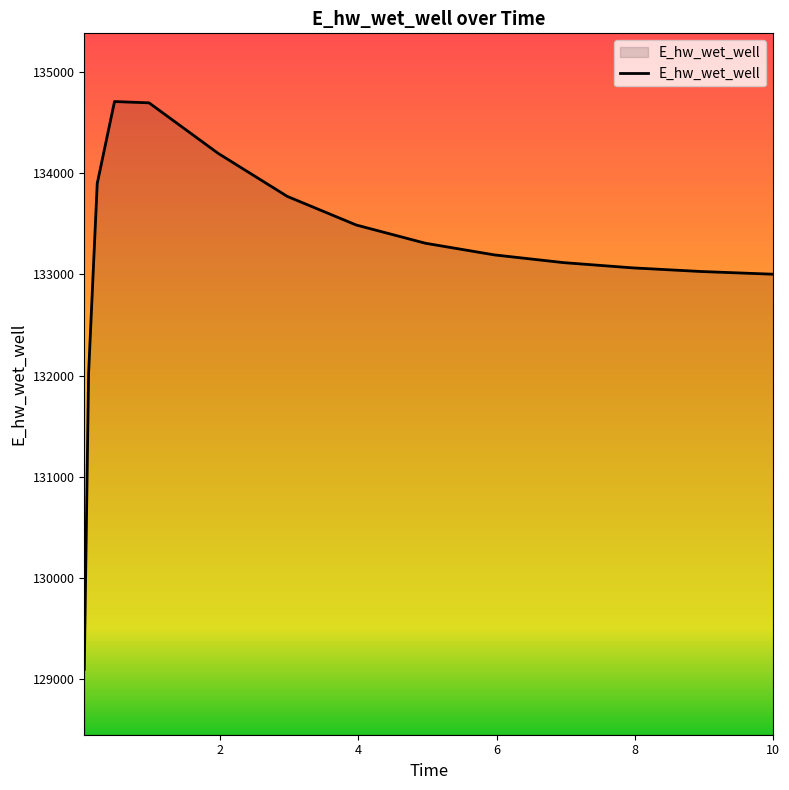

What is the smallest value displayed?

129099.7